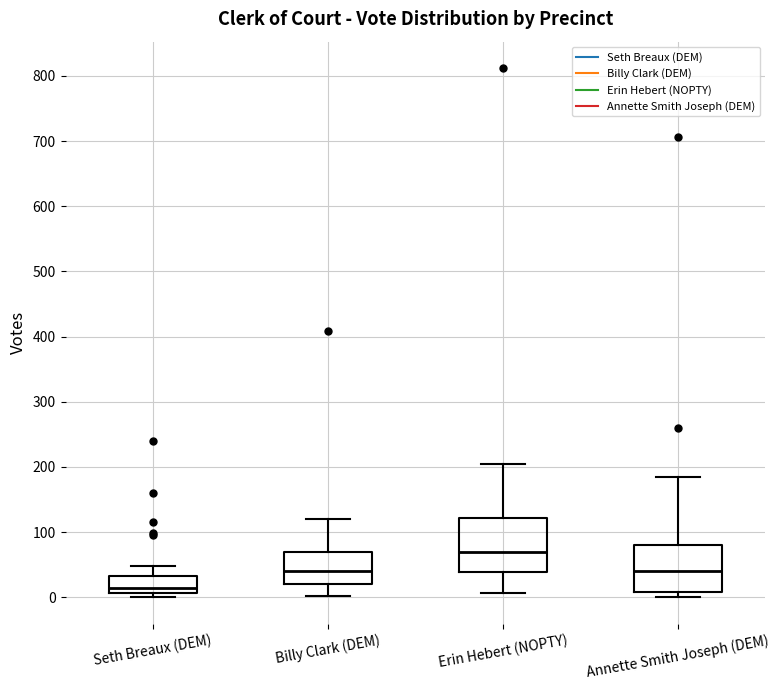

Where is the lower edge of the box for Billy Clark (DEM) on the y-axis? The values are not printed on the chart, so give them approximately, as read against the axis.

20